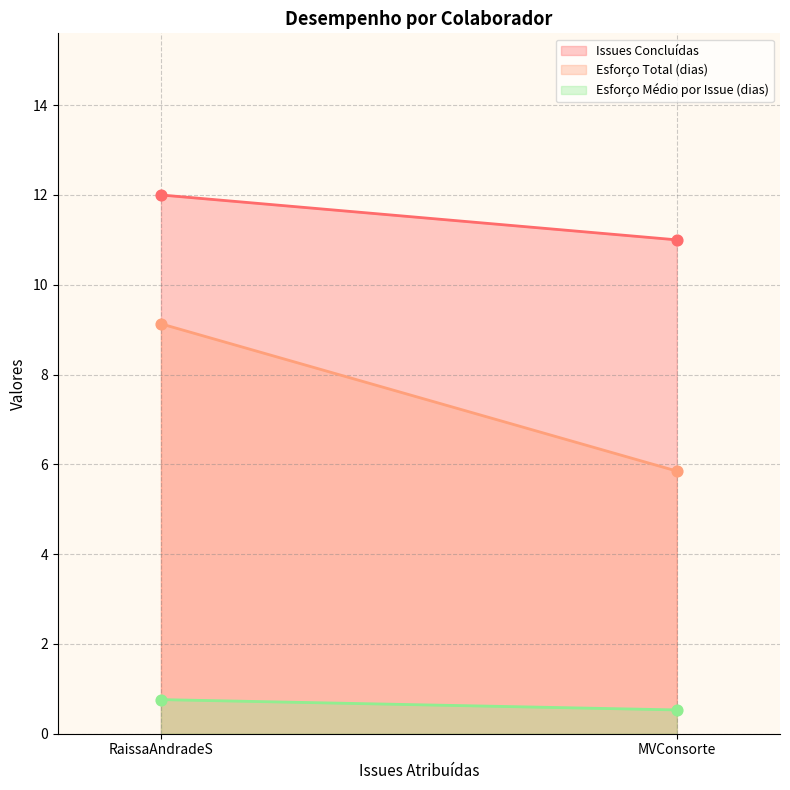

Which series has the largest total across all categories?

Issues Concluídas